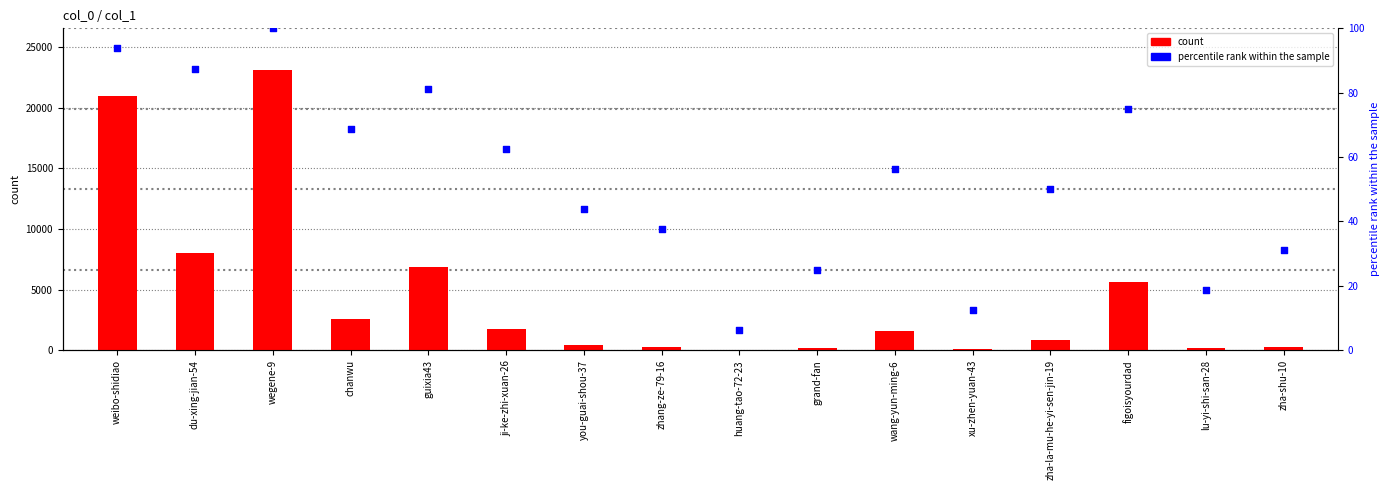

What is the total value across all series at zha-la-mu-he-yi-sen-jin-19?

887.0